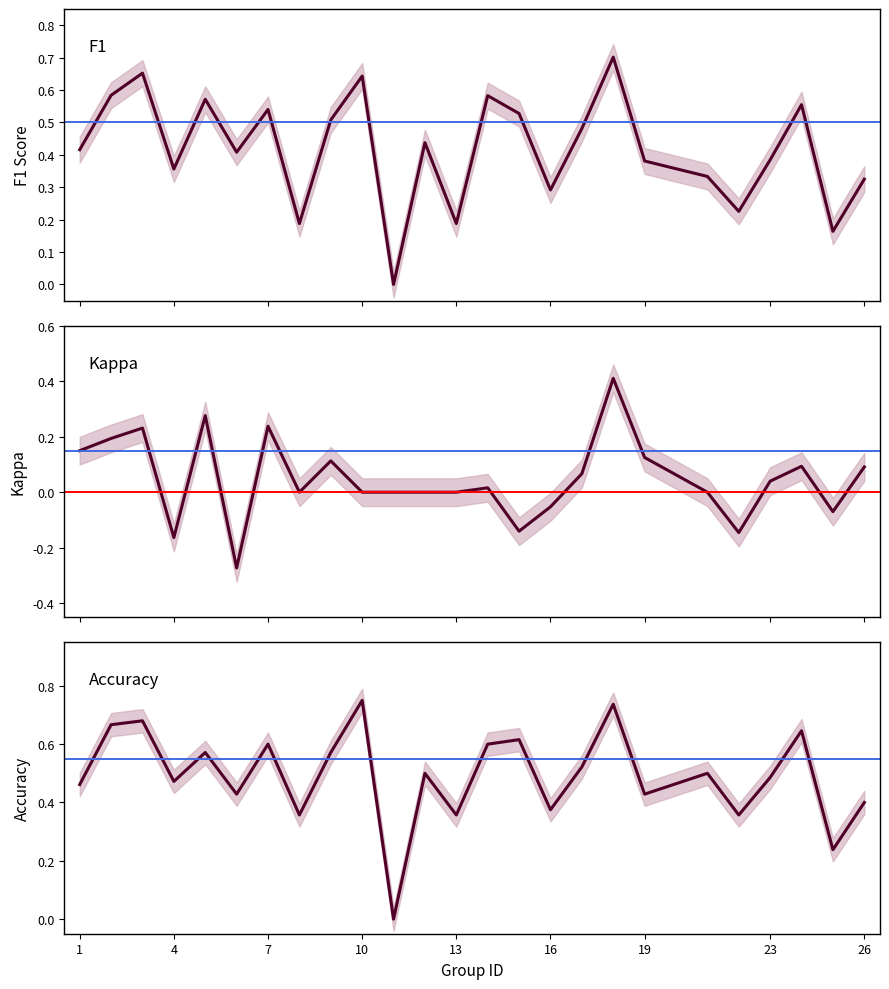

True or false: kappa and f1 cross at least once.

False